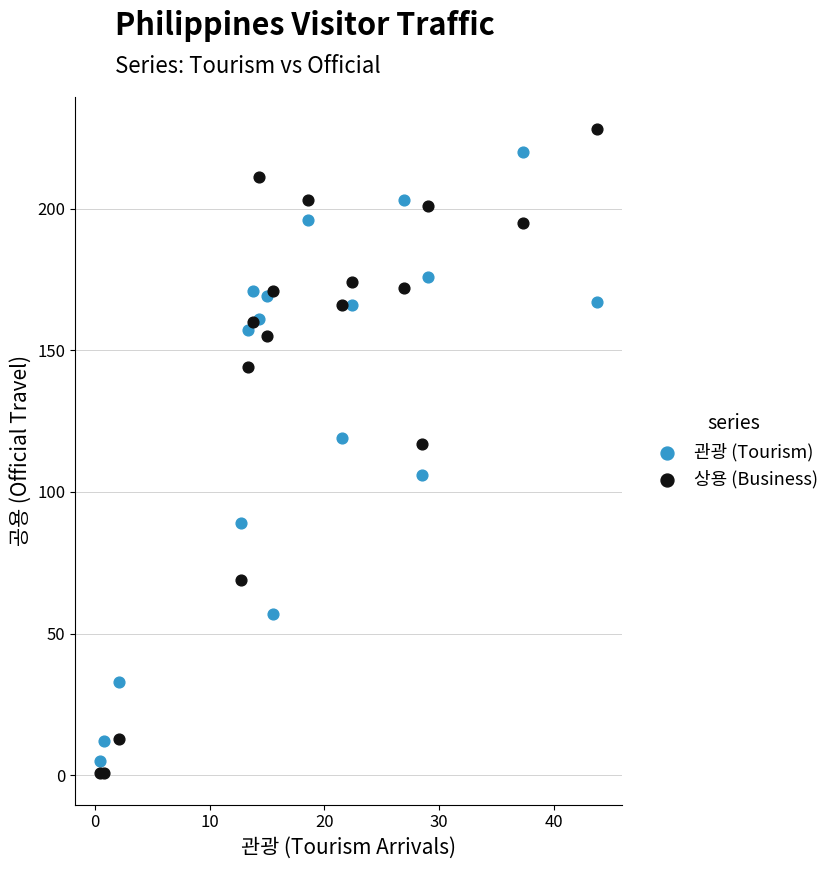

What are all the series names shown in the legend?

관광 (Tourism), 상용 (Business)